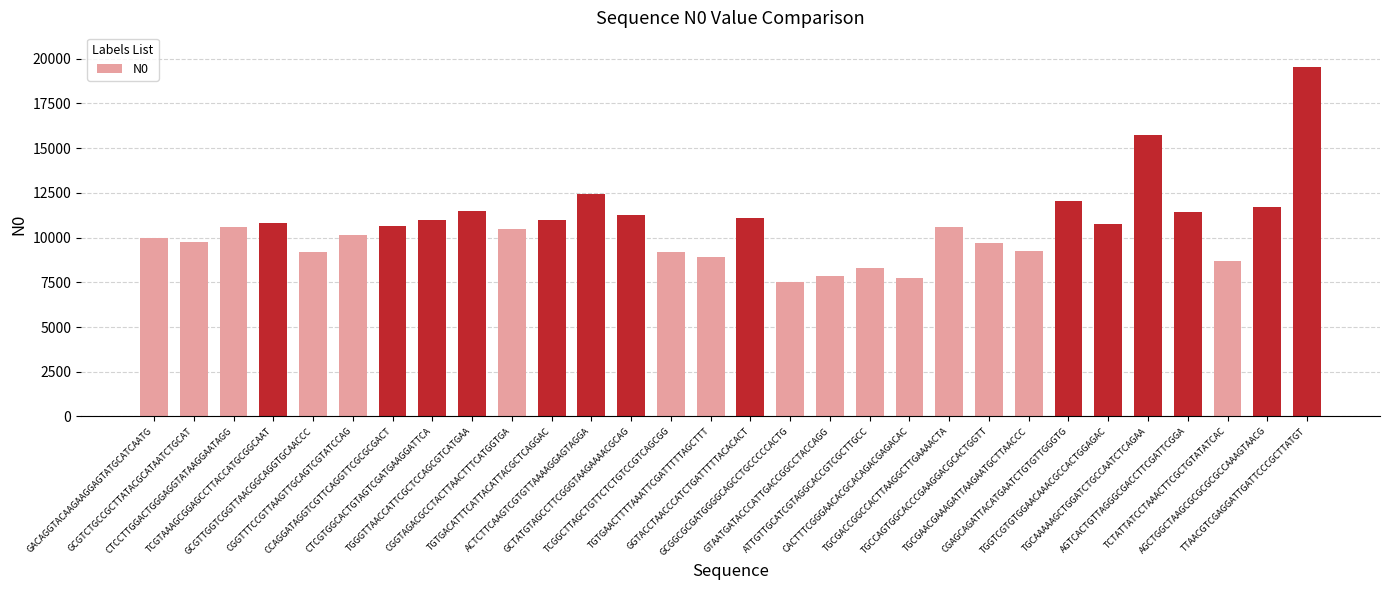

What is the minimum value shown in the chart?

7515